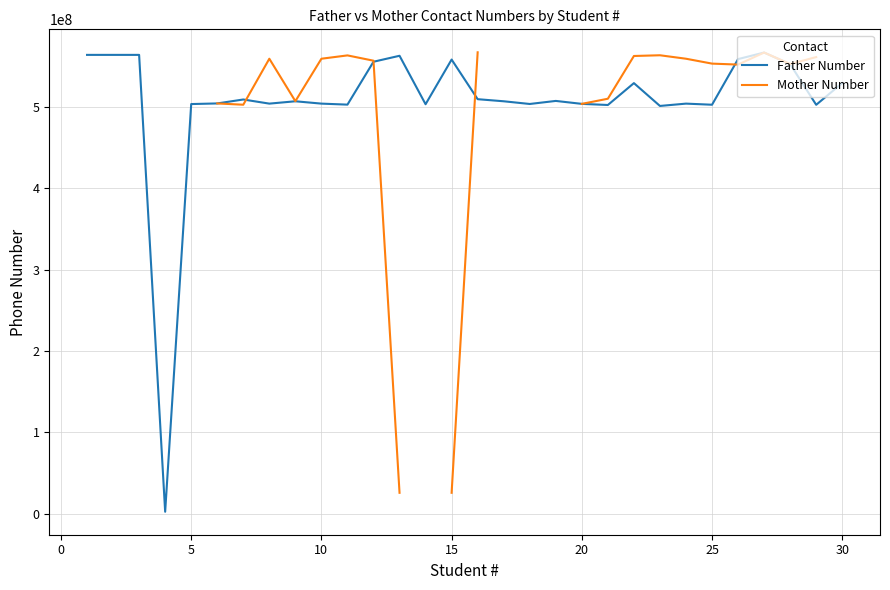

List the series in order of their peak value, lowest first.

Father Number, Mother Number